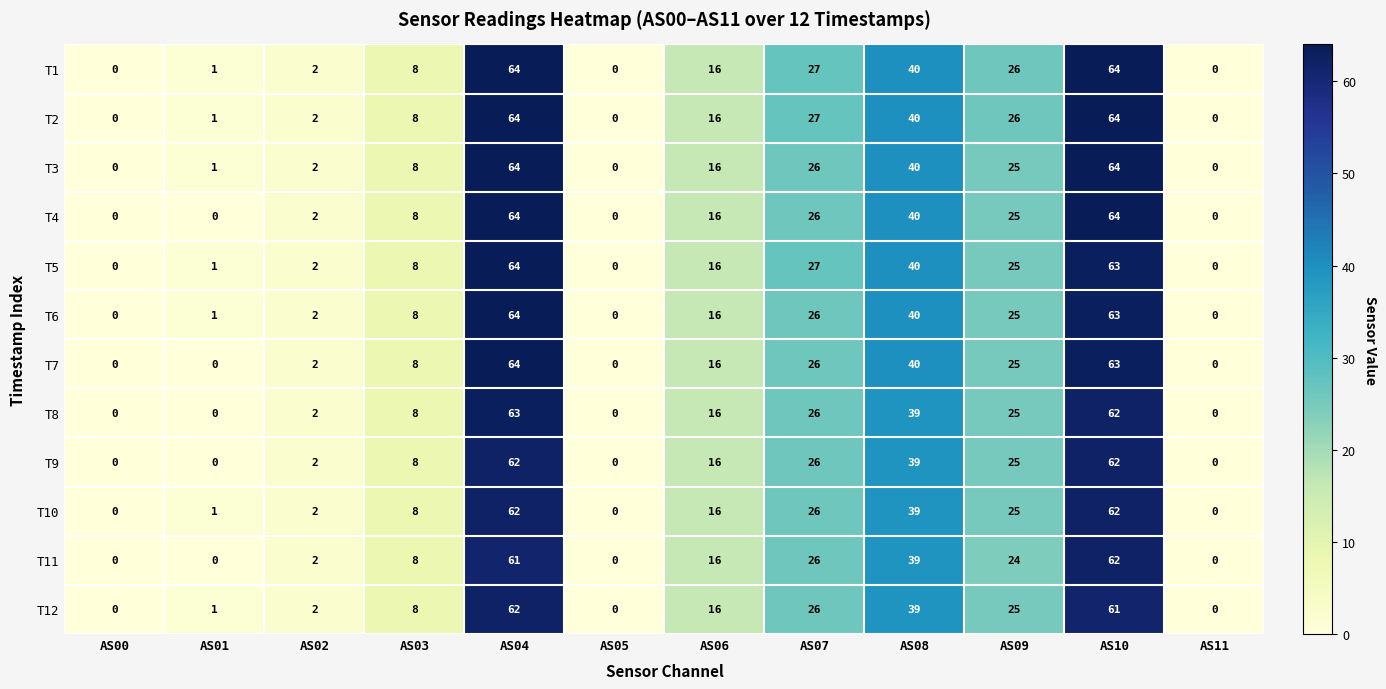

How many data points in T10 are less than 16?

6